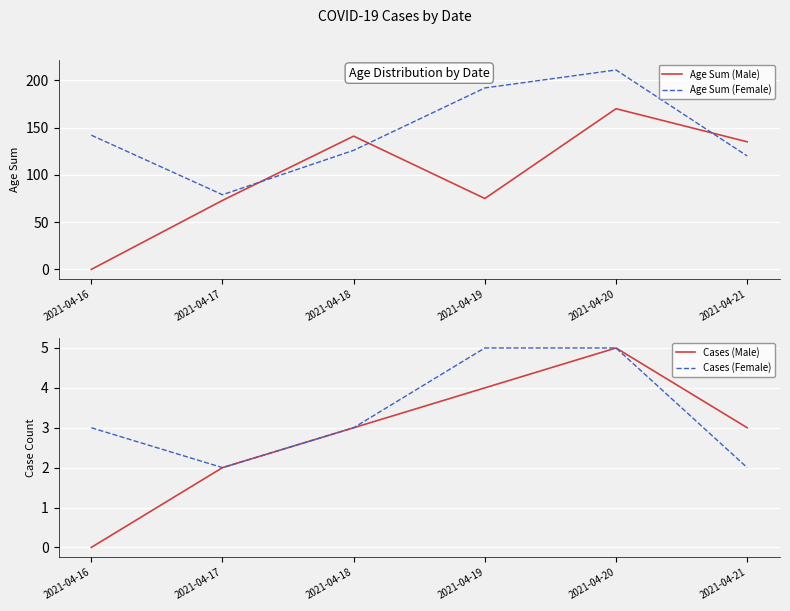

Is the value of Age Sum (Male) at 2021-04-19 greater than the value of Cases (Male) at 2021-04-20?

Yes